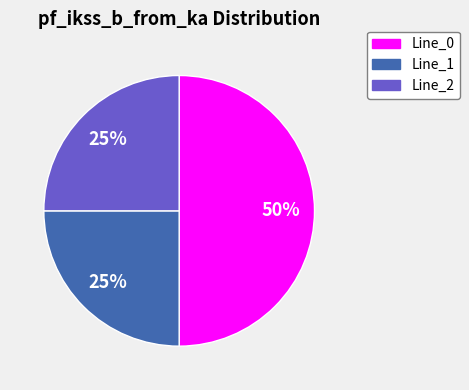

To the nearest percent, what is the average slice percentage?

33%